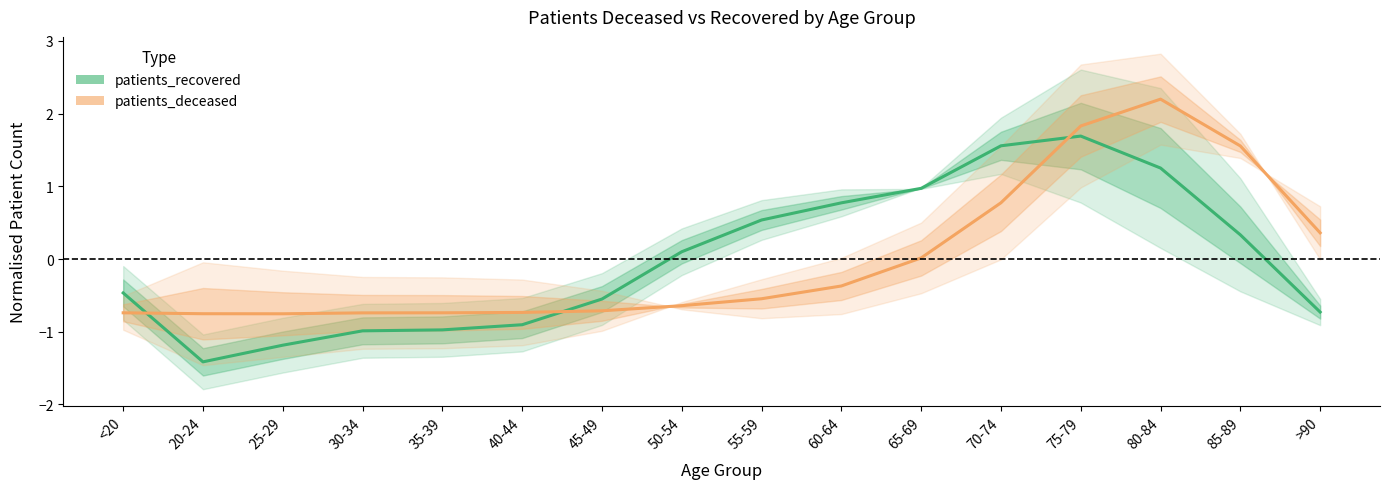

Is the value of patients_recovered at 50-54 greater than the value of patients_deceased at 20-24?

Yes